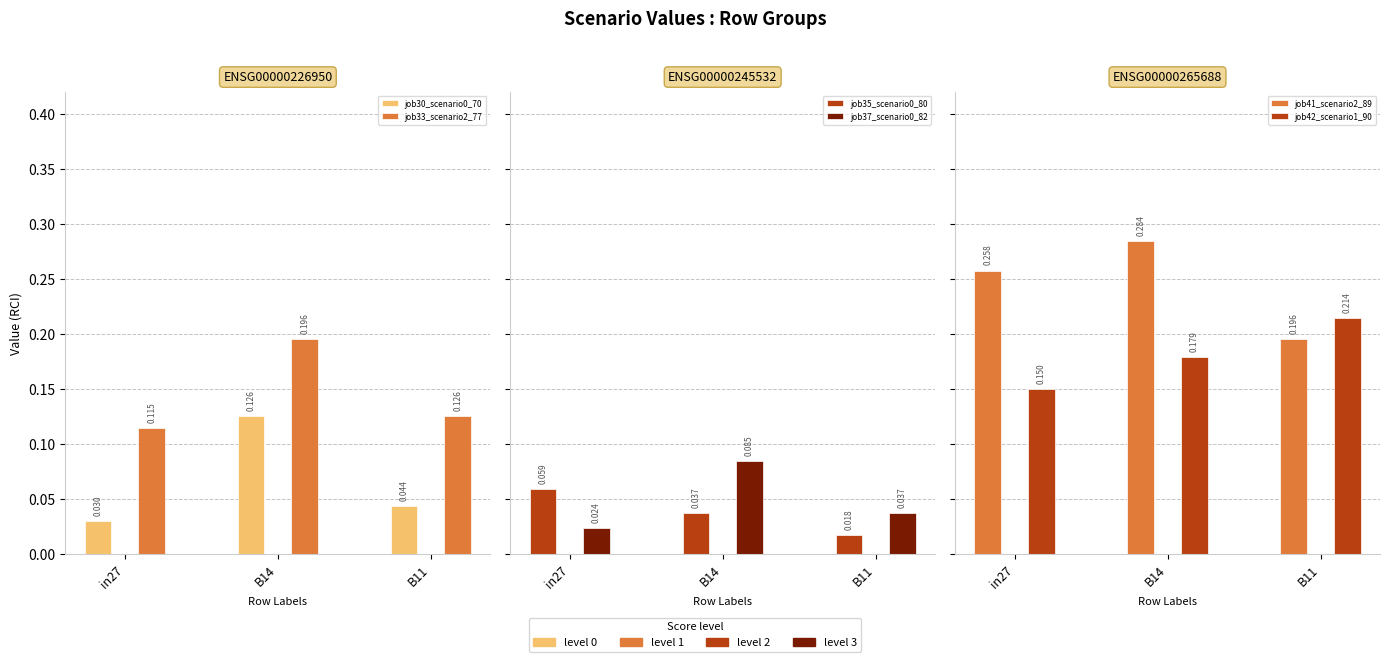

What is the approximate value of job33_scenario2_77 at B14?

0.2